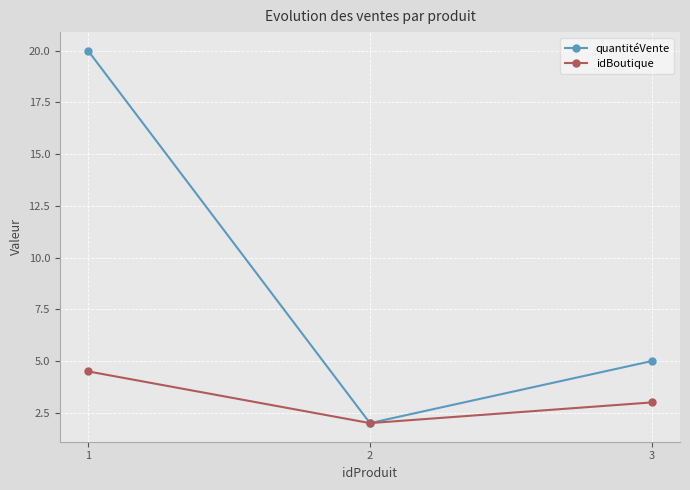

Between 1 and 3, which series saw the biggest shift?

quantitéVente